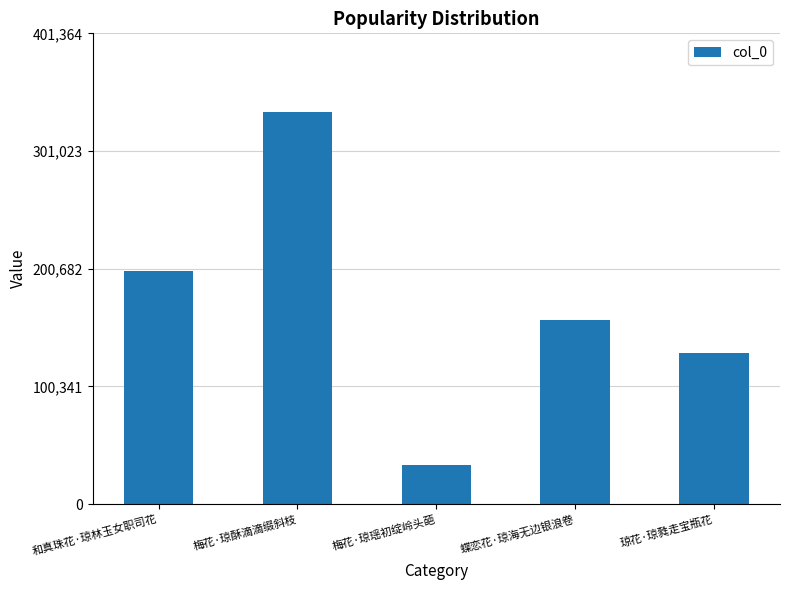

Where does the data first go above 157273?

和真珠花·琼林玉女职司花